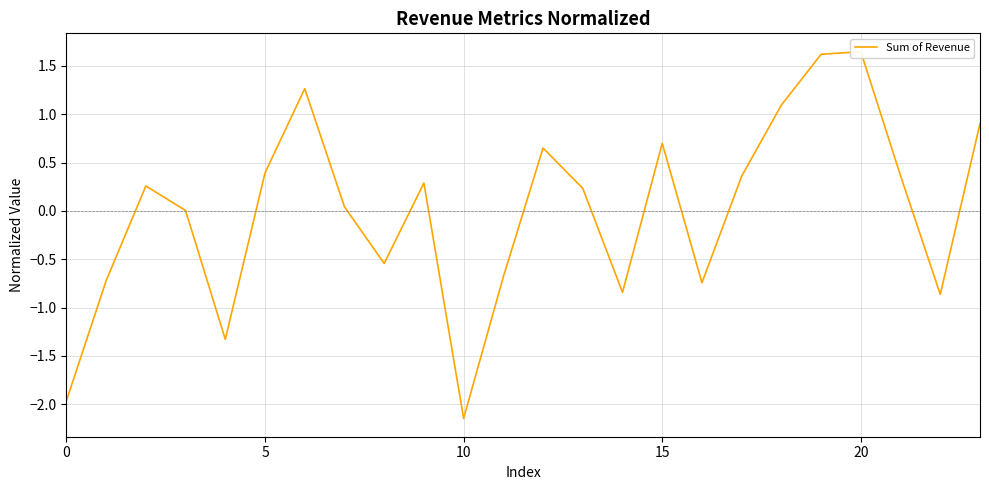

Which category has the highest value across all series?

20